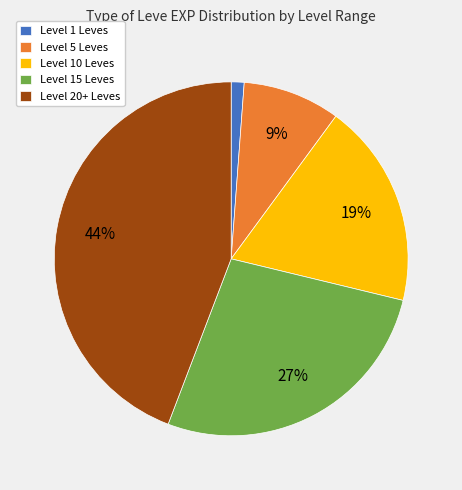

What is the ratio of the value at Level 15 Leves to the value at Level 20+ Leves?

0.6